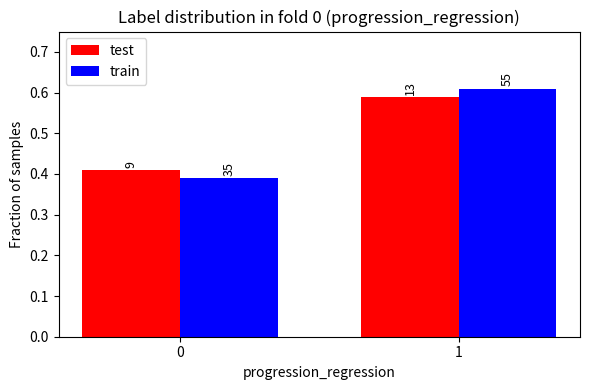

True or false: test has a value of 0.2 at 1.

False